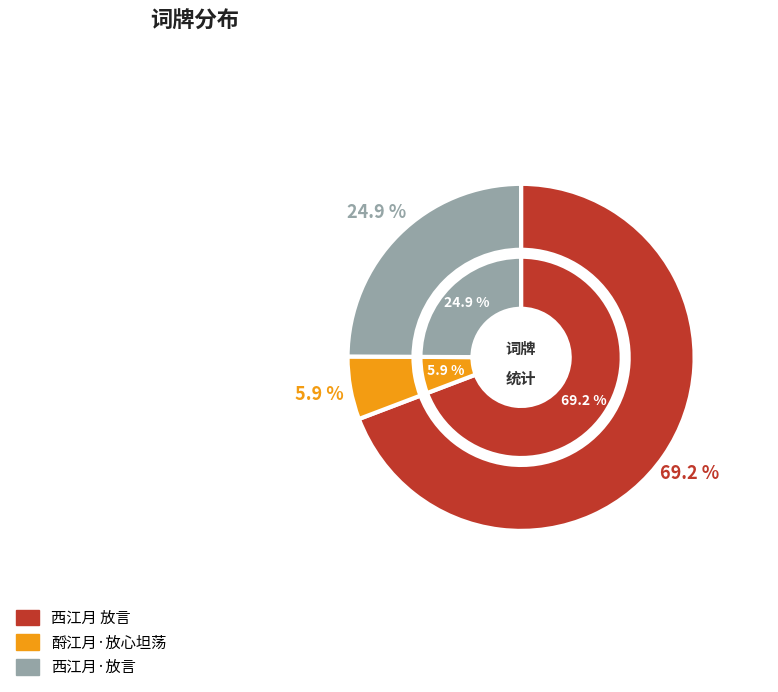

What percentage is the 酹江月·放心坦荡 slice, to the nearest percent?

6%